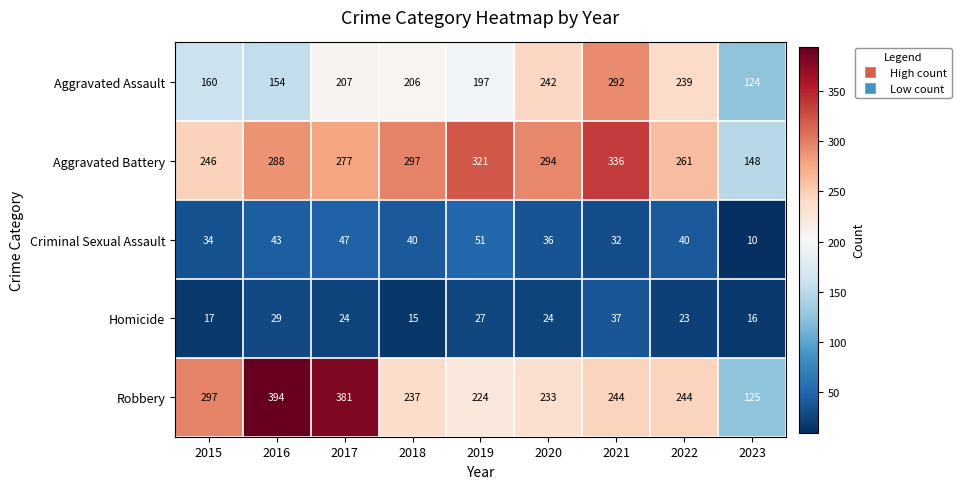

Is it true that Homicide equals 16 at 2023?

True